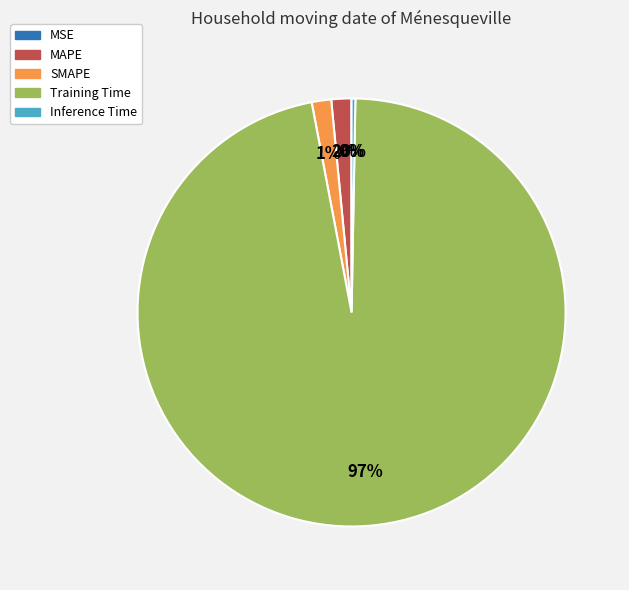

Is the sum of MAPE and SMAPE greater than half?

No